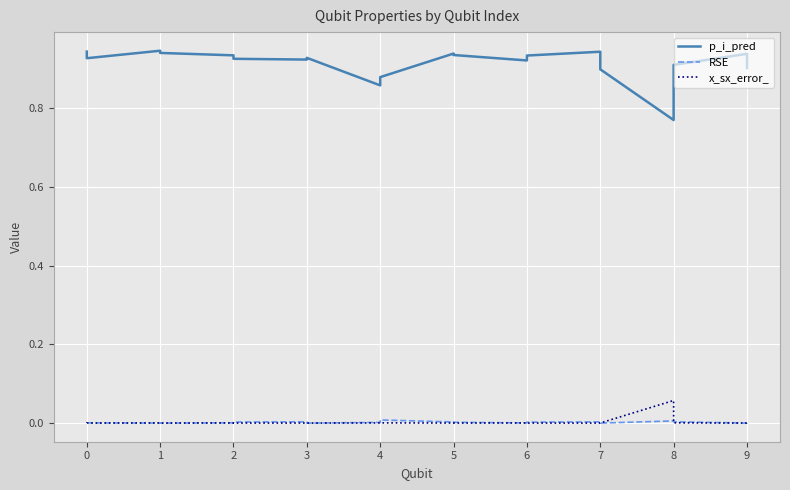

What are all the series names shown in the legend?

p_i_pred, RSE, x_sx_error_